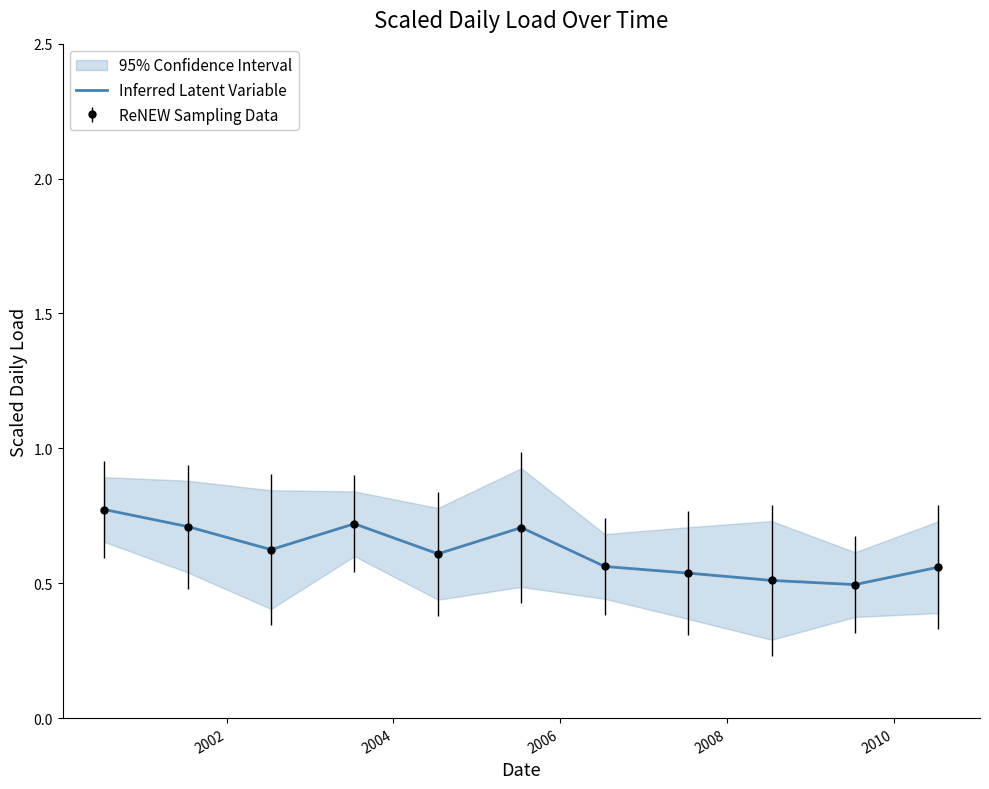

Reading left to right, transcribe all the data shown in this chart.

0.8	0.7	0.6	0.7	0.6	0.7	0.6	0.5	0.5	0.5	0.6